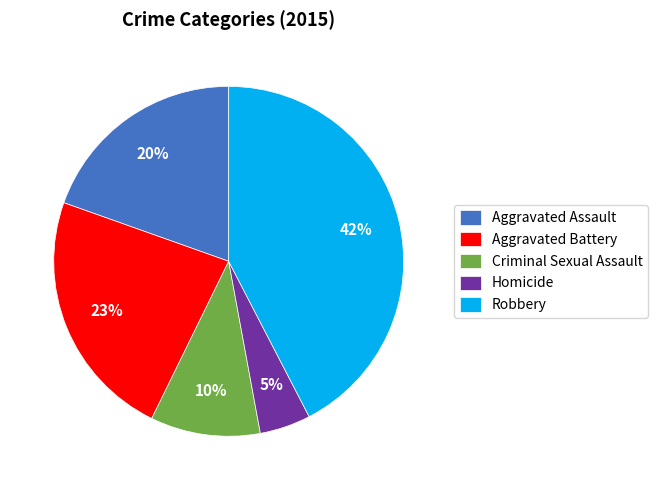

Which slice is the smallest?

Homicide